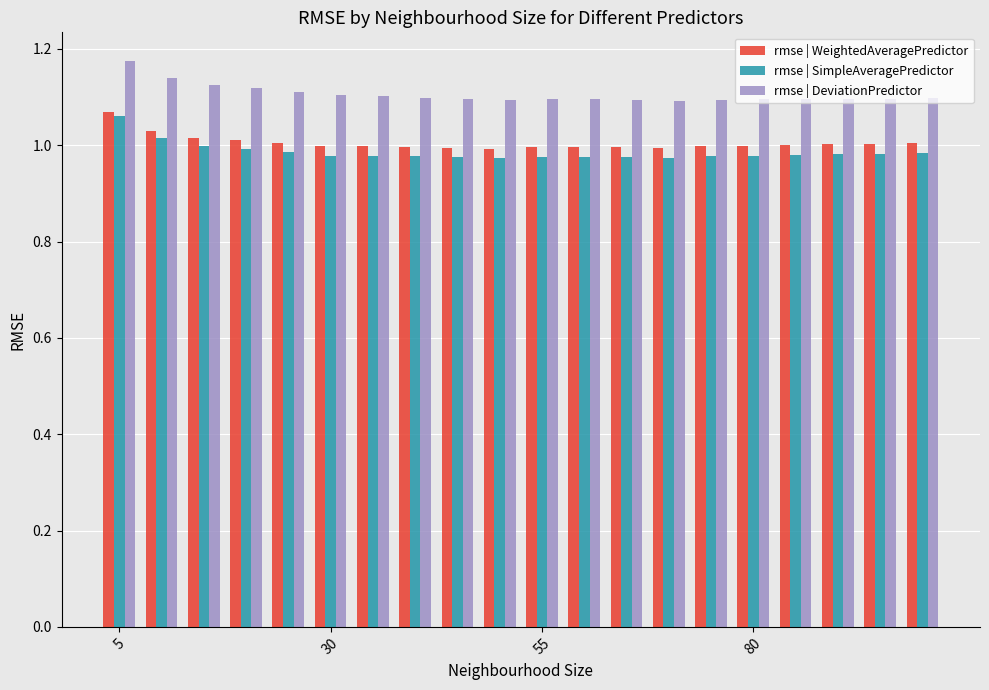

What is the sum of all rmse | DeviationPredictor values?

22.1